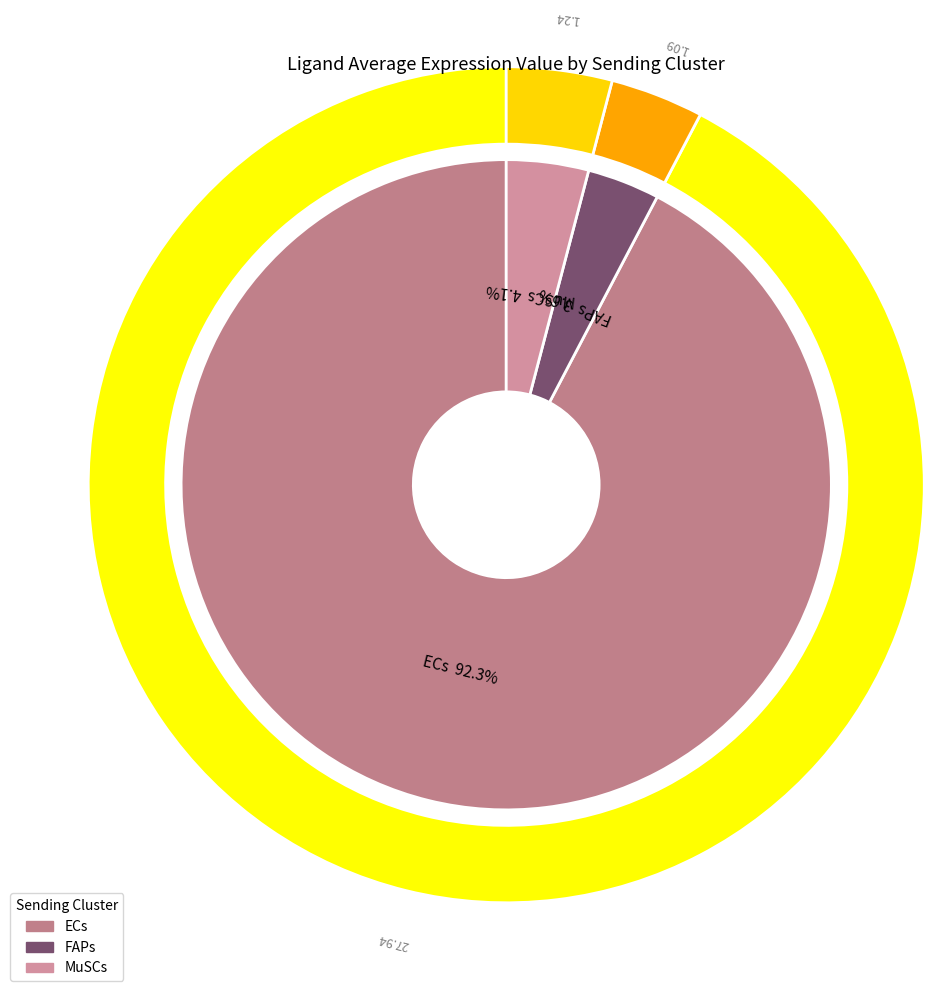

How many slices are in this pie chart?

3